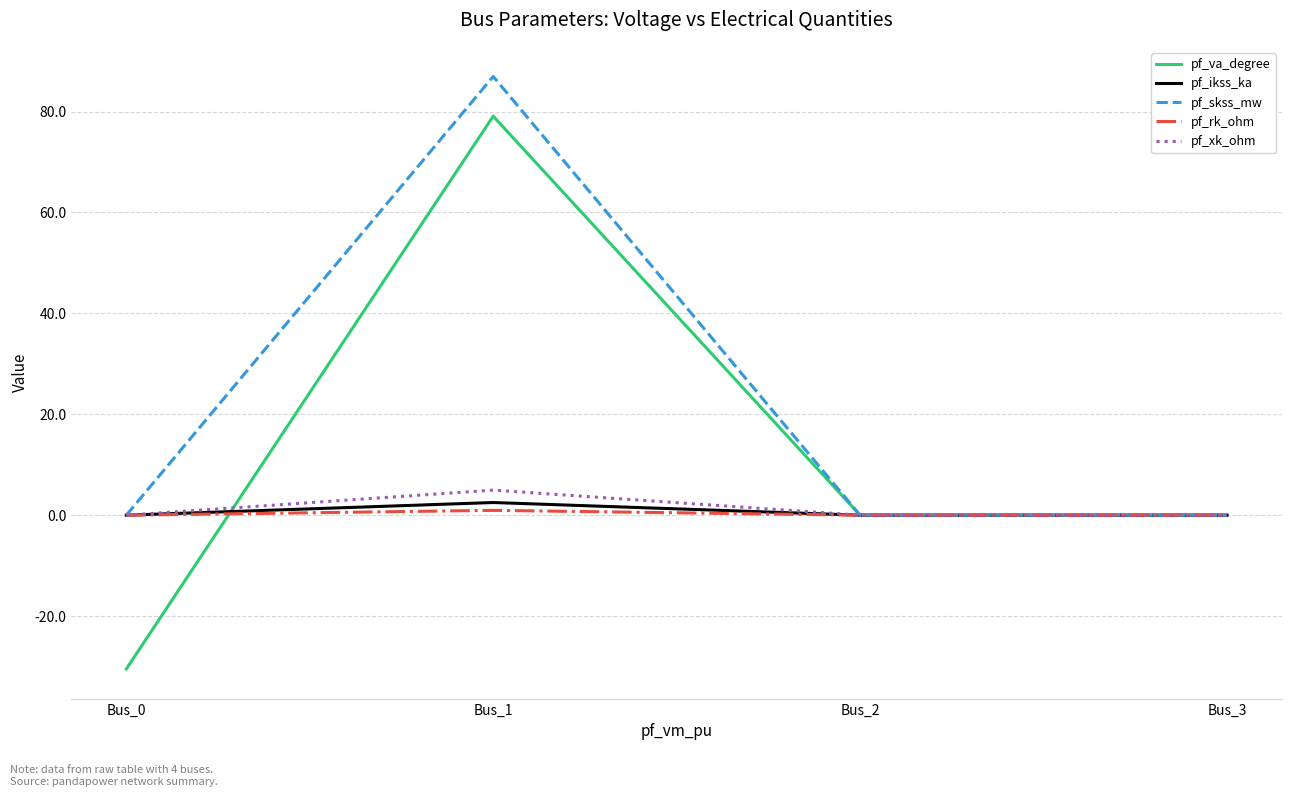

Read the pf_va_degree value at Bus_1.

79.1